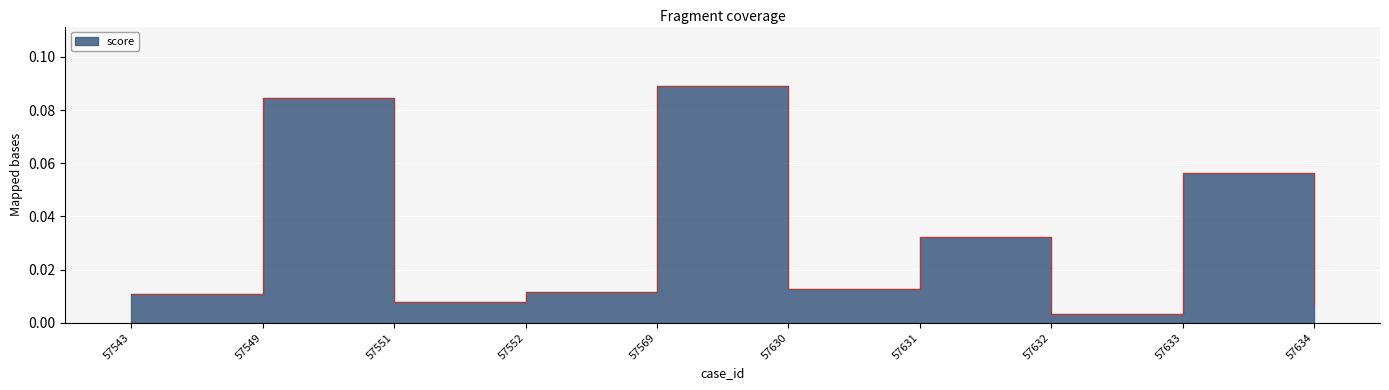

What is the sum of all values?

0.3